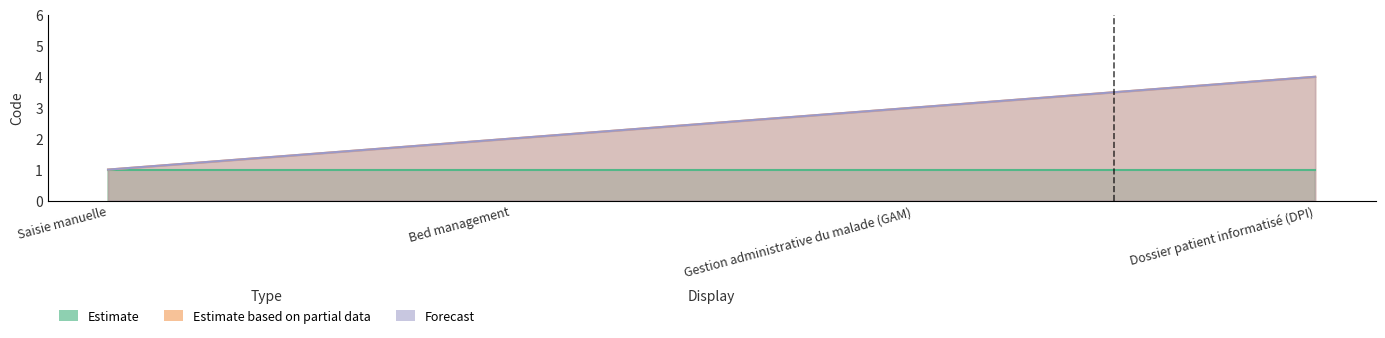

True or false: Estimate based on partial data and Forecast cross at least once.

False